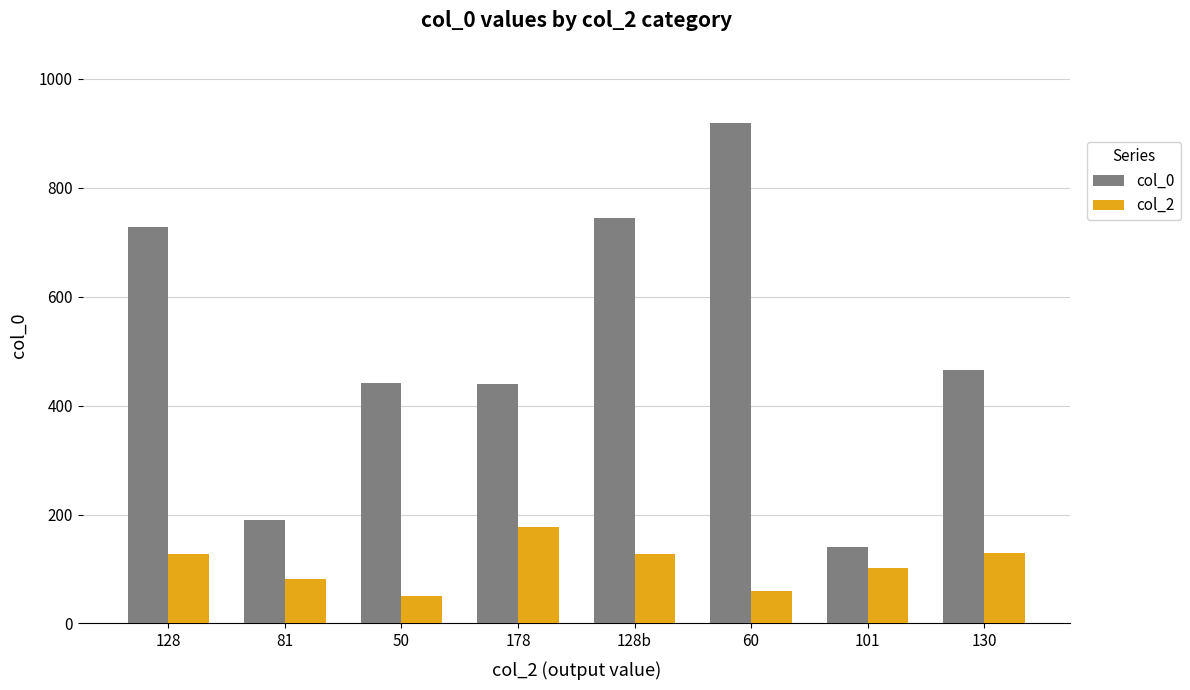

What is the maximum value for col_0?

919